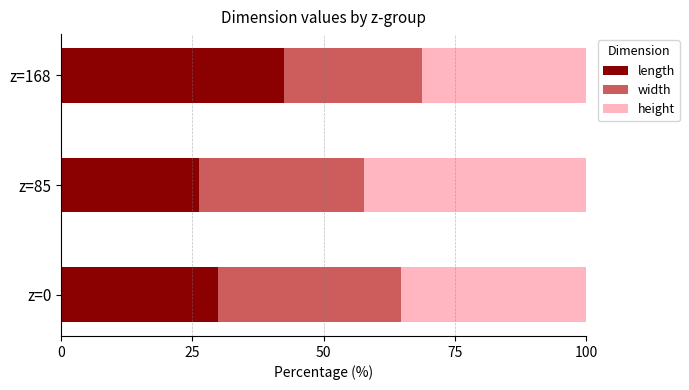

What are all the series names shown in the legend?

length, width, height